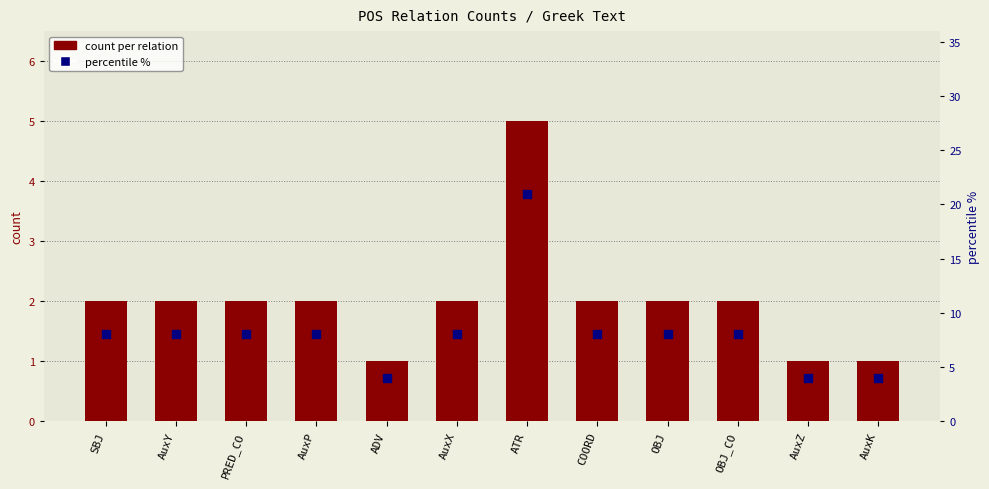

What are all the series names shown in the legend?

count per relation, percentile %